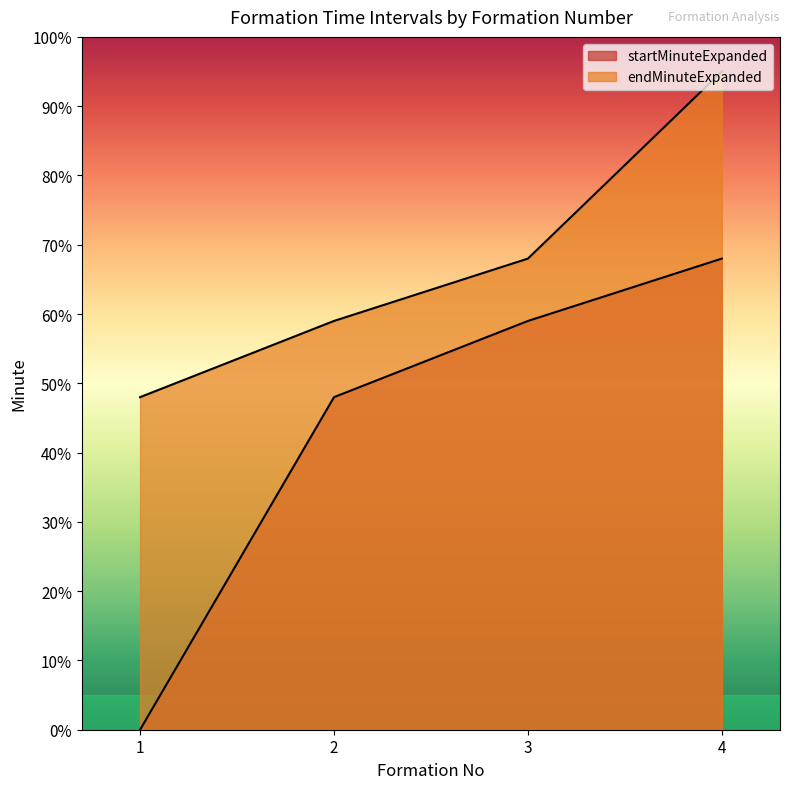

True or false: startMinuteExpanded has more than 0 points higher than both neighbors.

False